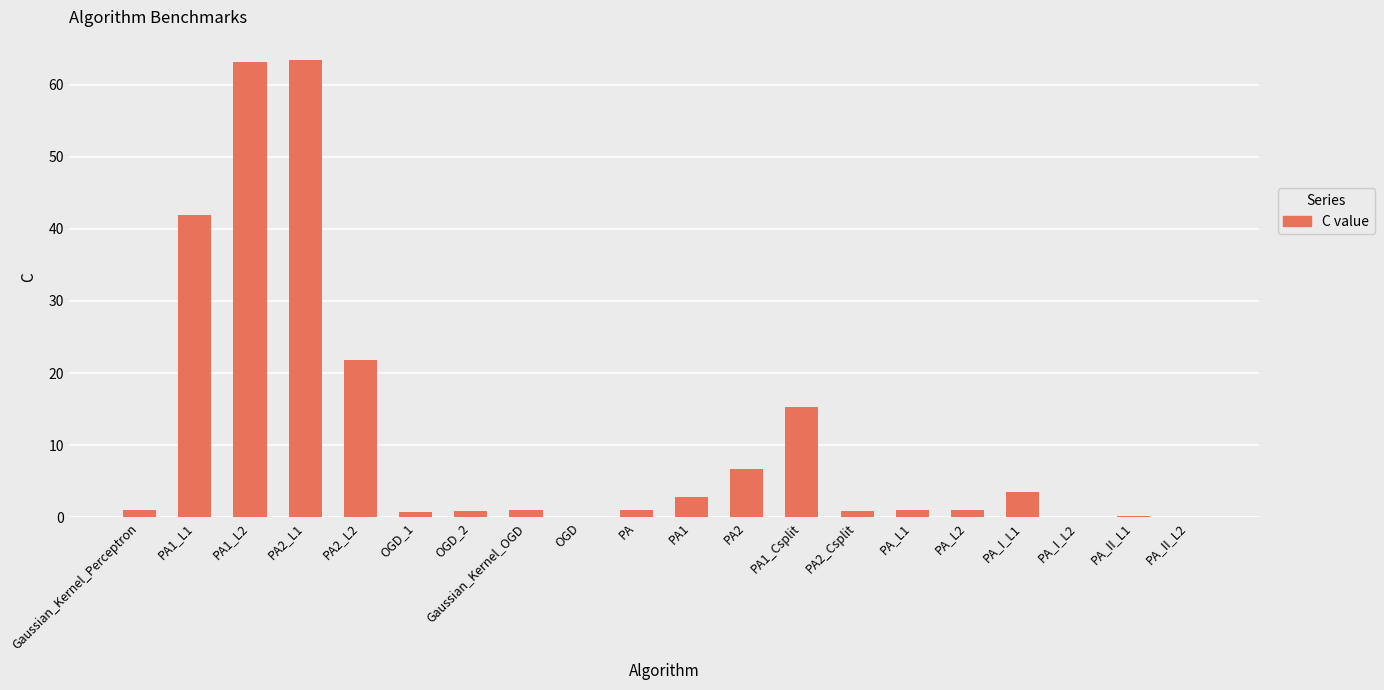

Does the chart contain stacked bars?

No